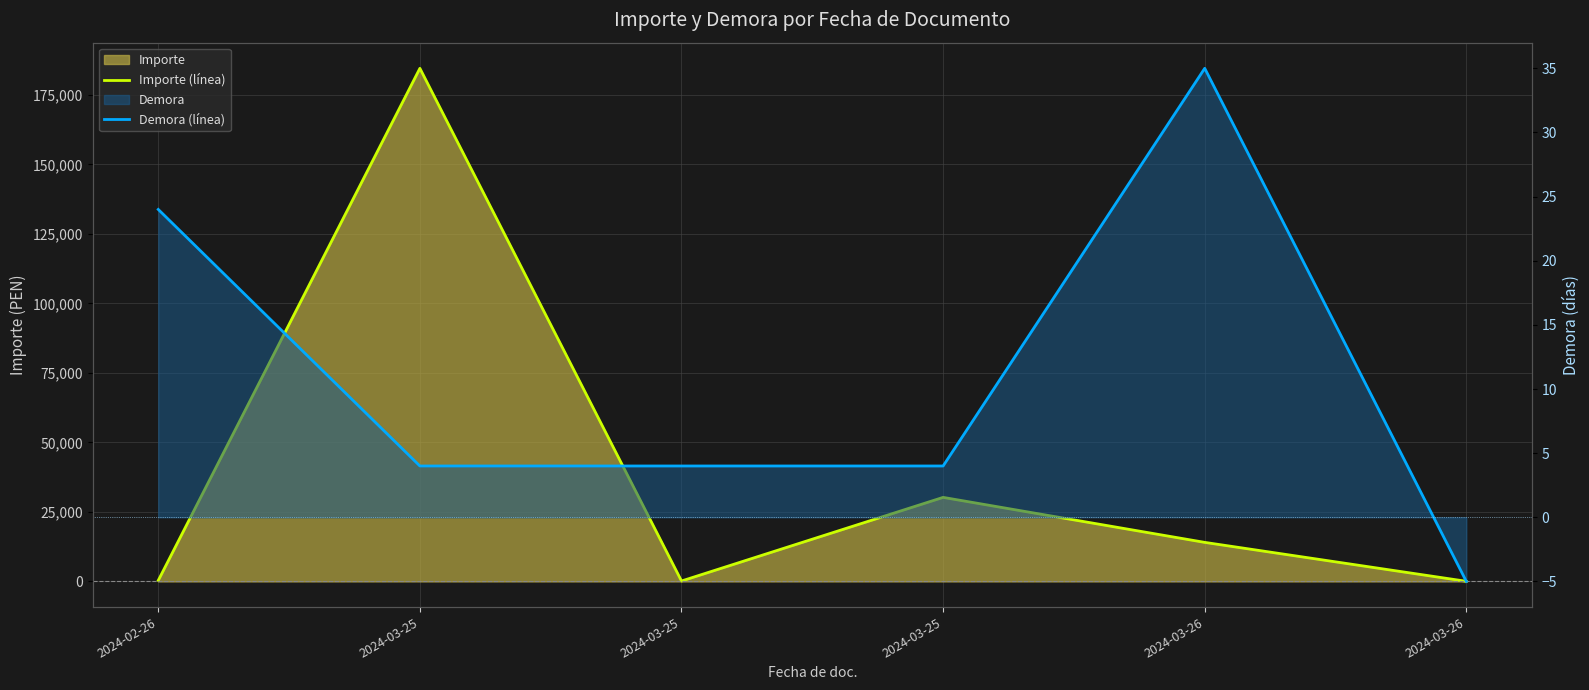

True or false: Importe (línea) and Demora (línea) intersect in this chart.

False